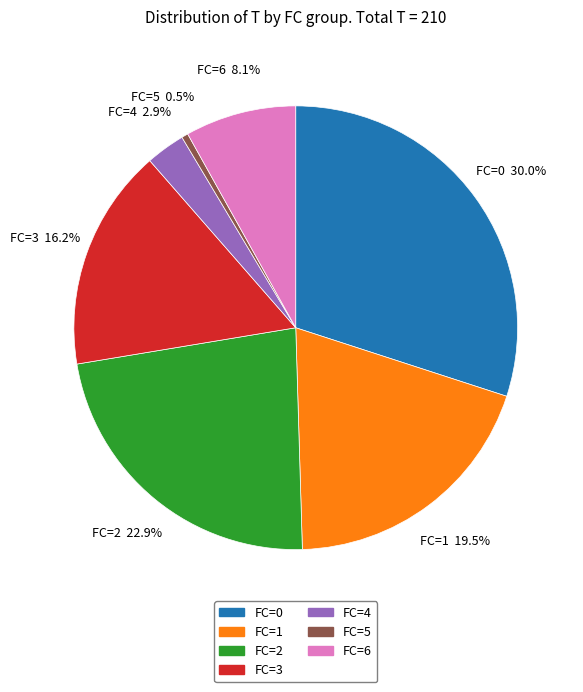

What is the ratio of the value at FC=3 to the value at FC=0?

0.5